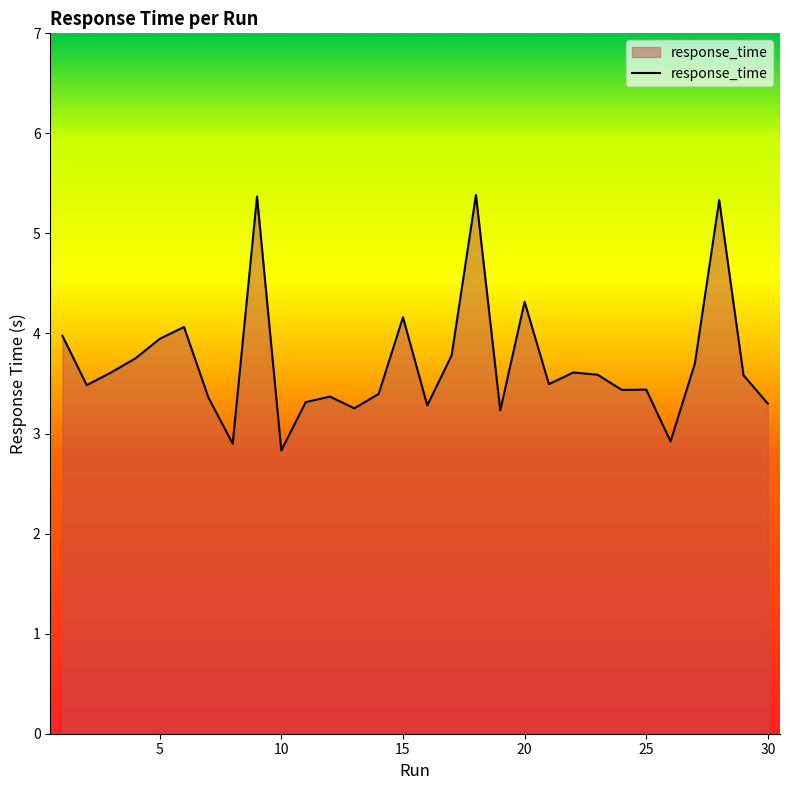

What is the difference between the maximum and minimum values?

2.6